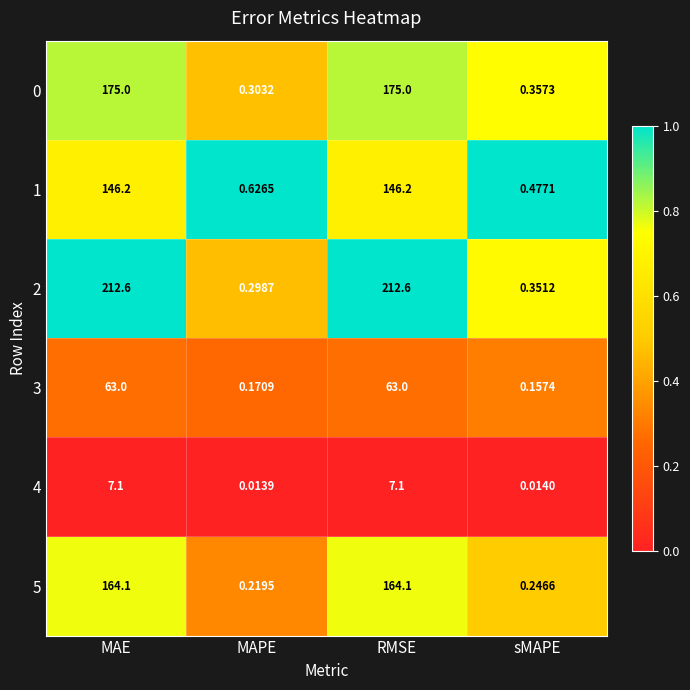

Which category has the lowest value across all series?

MAPE